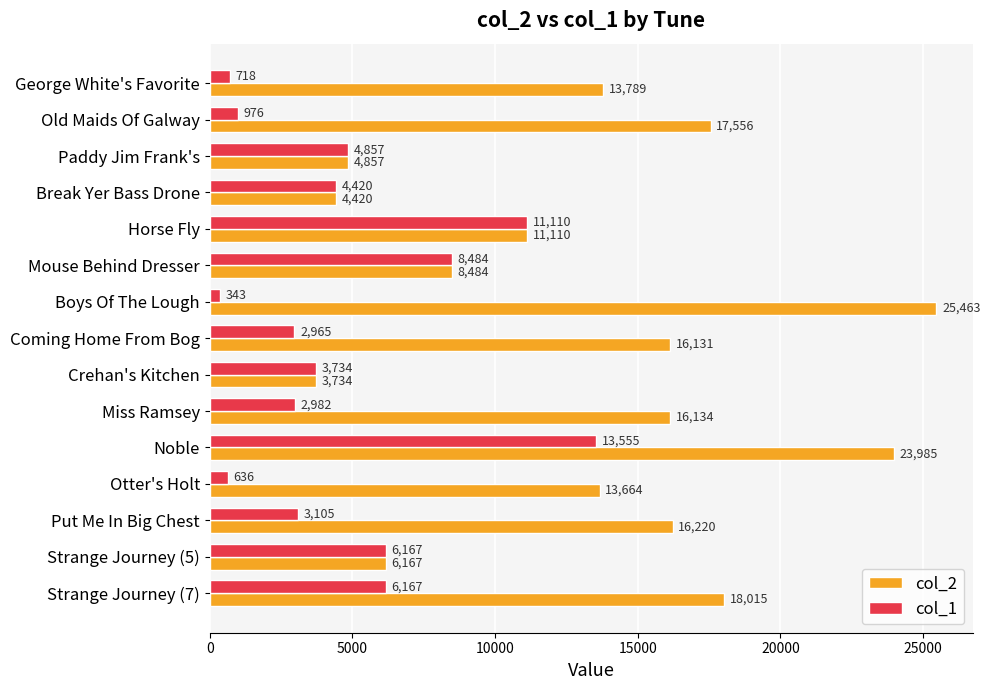

What is the difference between the col_1 values at Strange Journey (7) and Otter's Holt?

5531